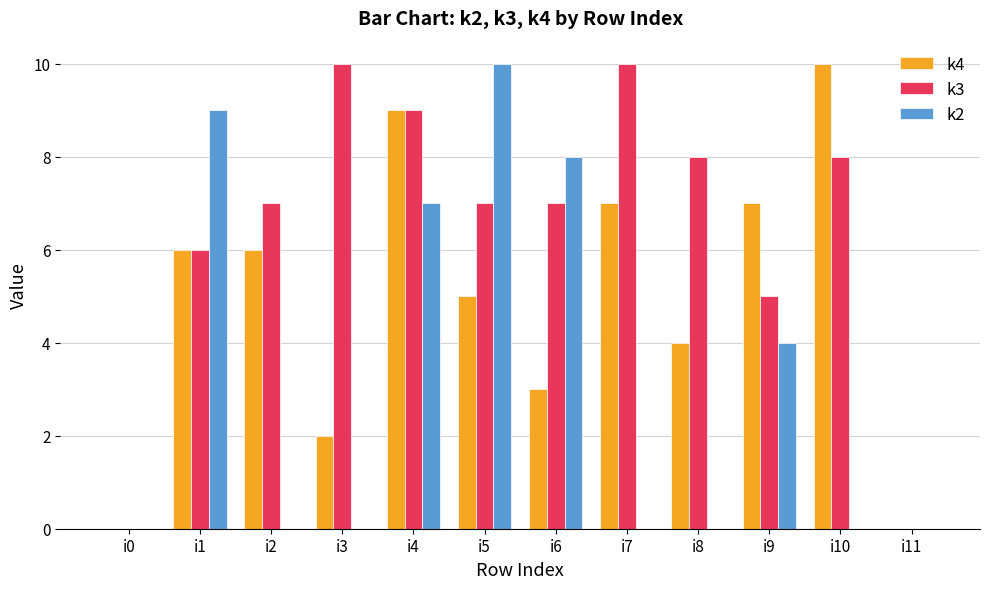

Which series changed the most between i0 and i6?

k2